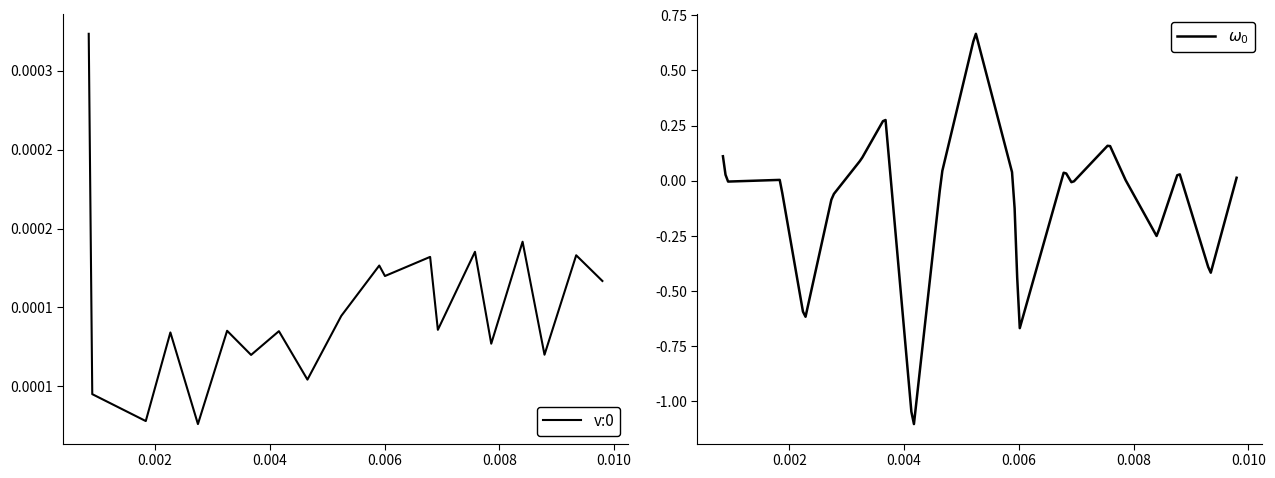

Reading left to right, list all the values displayed in this chart.

v:0: 0=0.0	1=0.0	2=0.0	3=0.0	4=0.0	5=0.0	6=0.0	7=0.0	8=0.0	9=0.0	10=0.0	11=0.0	12=0.0	13=0.0	14=0.0	15=0.0	16=0.0	17=0.0	18=0.0	19=0.0
omega:0: 0=-0.0	1=0.1	2=0.0	3=-0.6	4=-0.1	5=0.1	6=0.3	7=-1.1	8=0.0	9=0.7	10=0.0	11=-0.7	12=0.0	13=-0.0	14=0.2	15=0.0	16=-0.3	17=0.0	18=-0.4	19=0.0